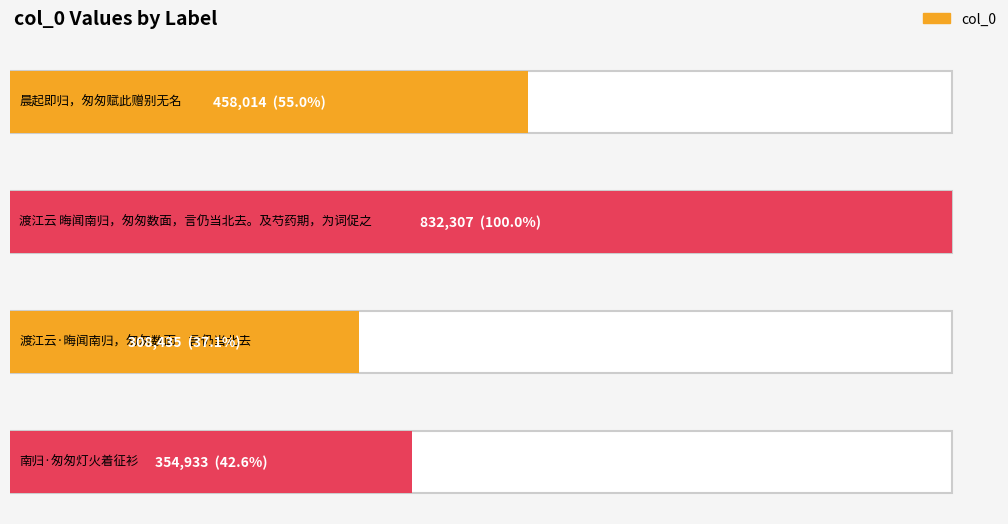

List the labels in order of value, largest first.

渡江云 晦闻南归，匆匆数面，言仍当北去。及芍药期，为词促之, 晨起即归，匆匆赋此赠别无名, 南归·匆匆灯火着征衫, 渡江云·晦闻南归，匆匆数面，言仍当北去